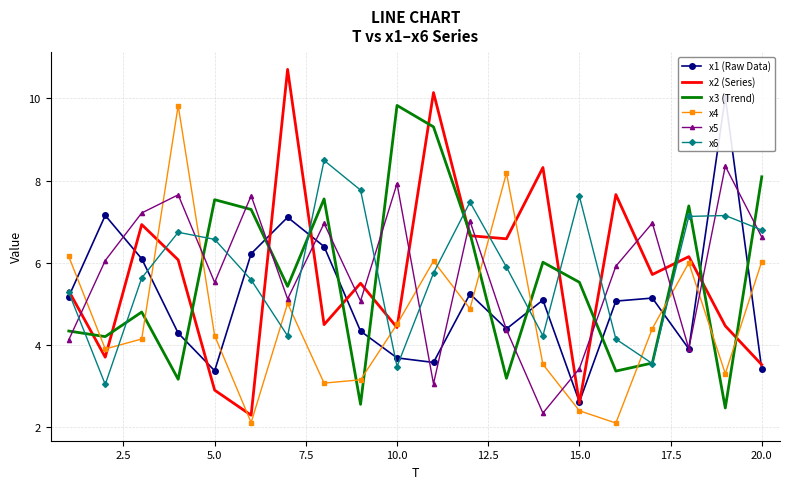

What is the lowest value of the x6 series?

3.0